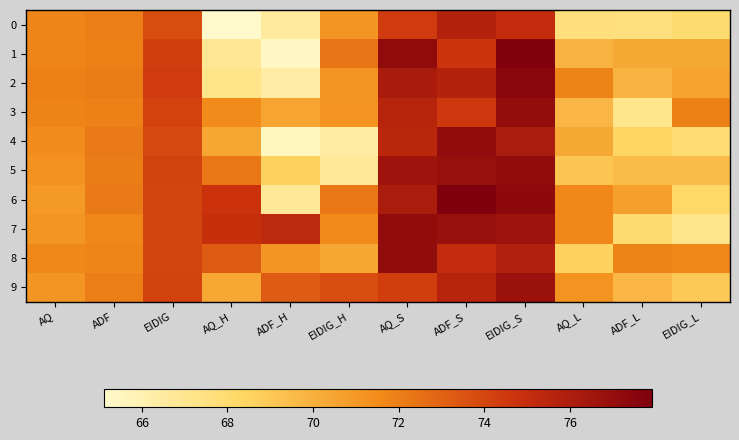

How many distinct data groups are displayed?

10